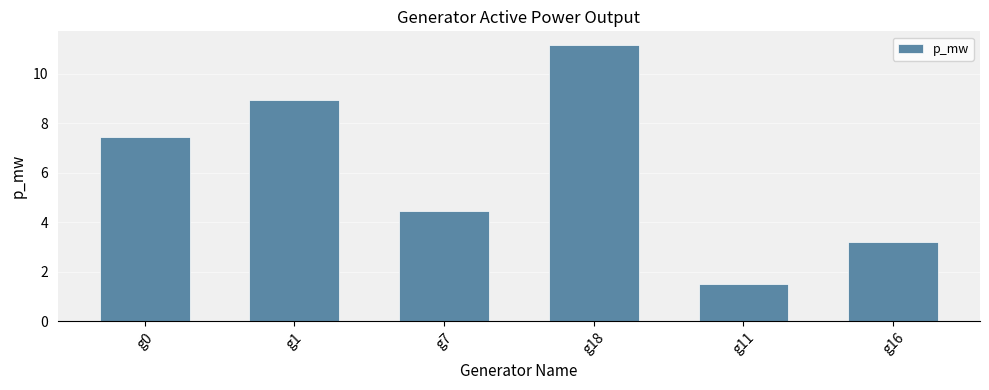

Approximately how many times larger is the value at g11 compared to g18?

0.1